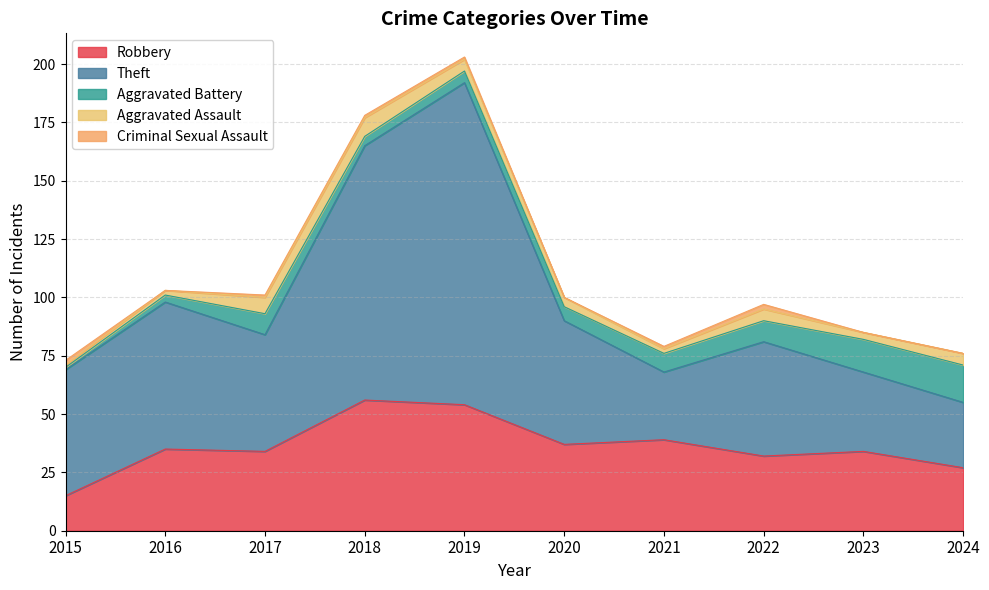

What are all the series names shown in the legend?

Robbery, Theft, Aggravated Battery, Aggravated Assault, Criminal Sexual Assault